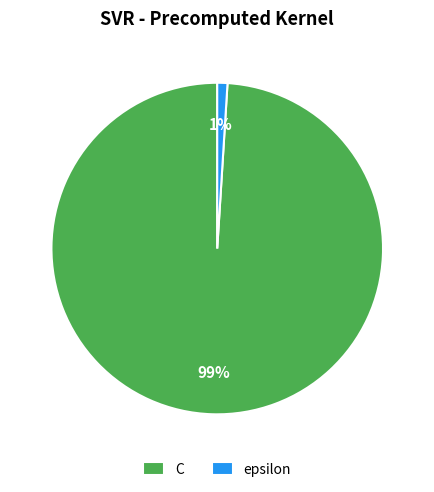

Which has a higher value, epsilon or C?

C